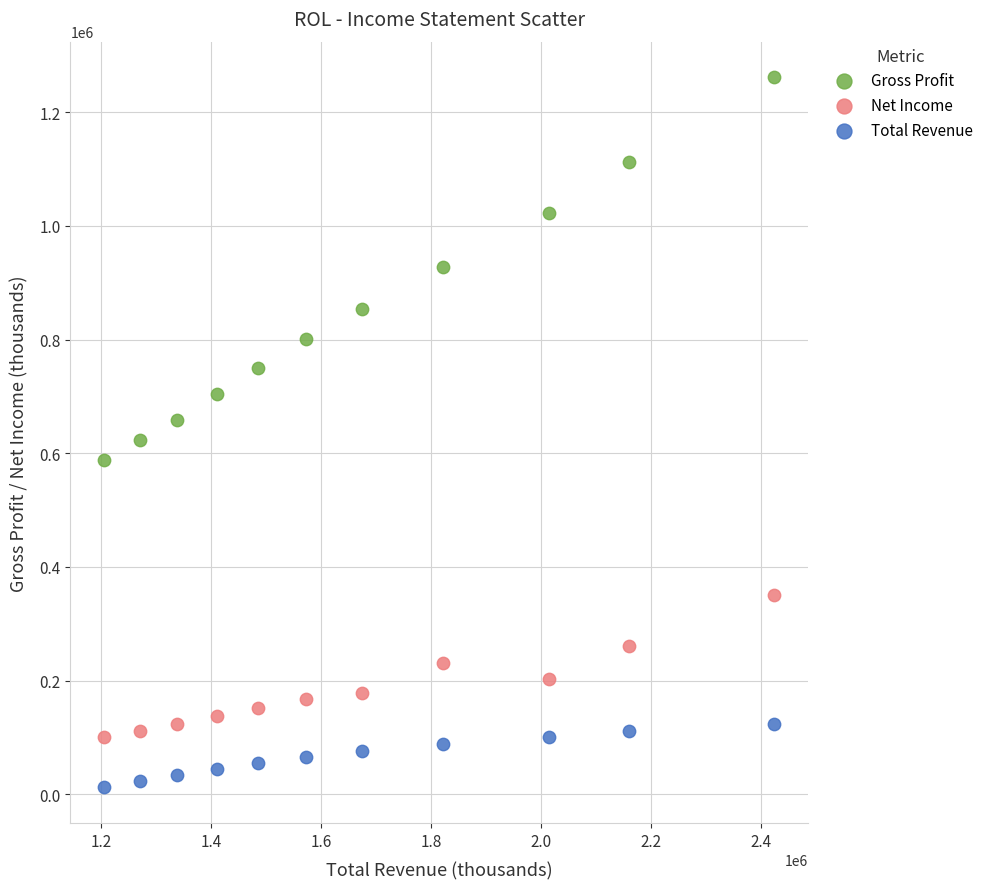

What are all the series names shown in the legend?

Gross Profit, Net Income, Total Revenue